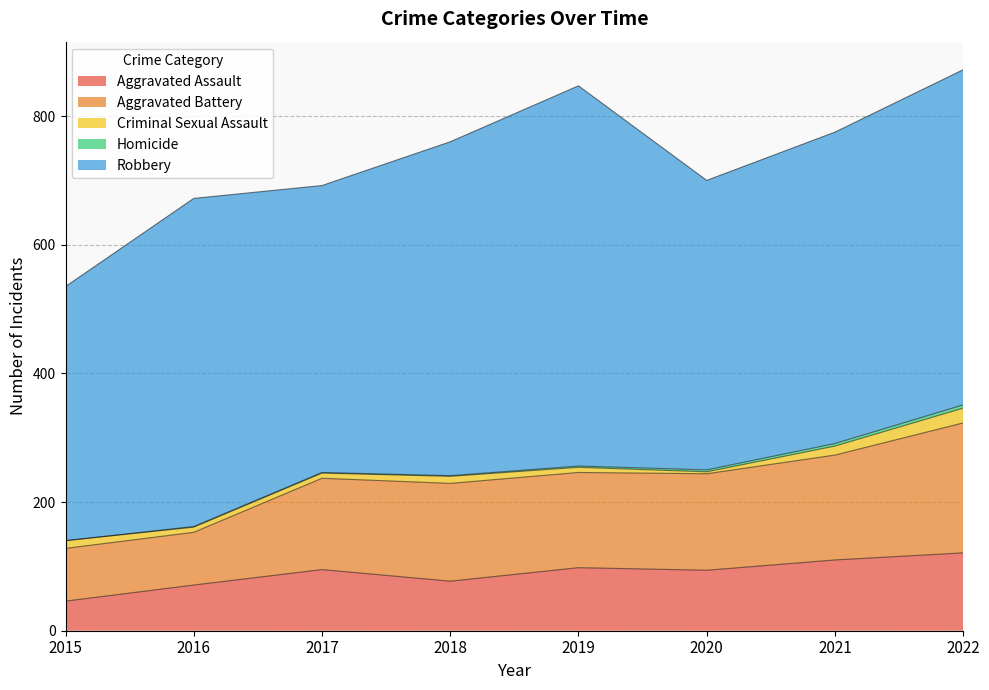

Between 2017 and 2020, which series saw the biggest shift?

Aggravated Battery